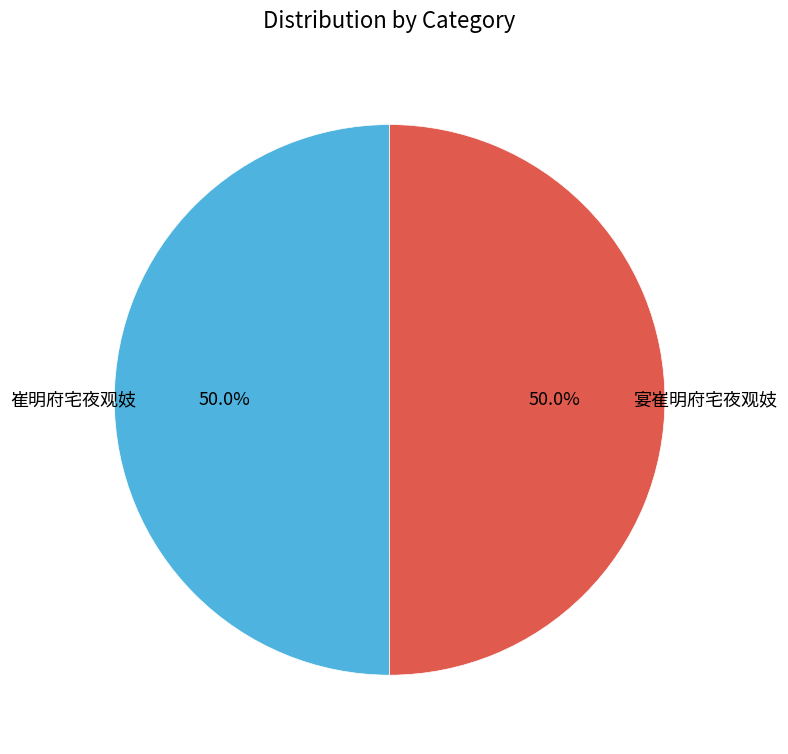

Which slice is the largest?

宴崔明府宅夜观妓